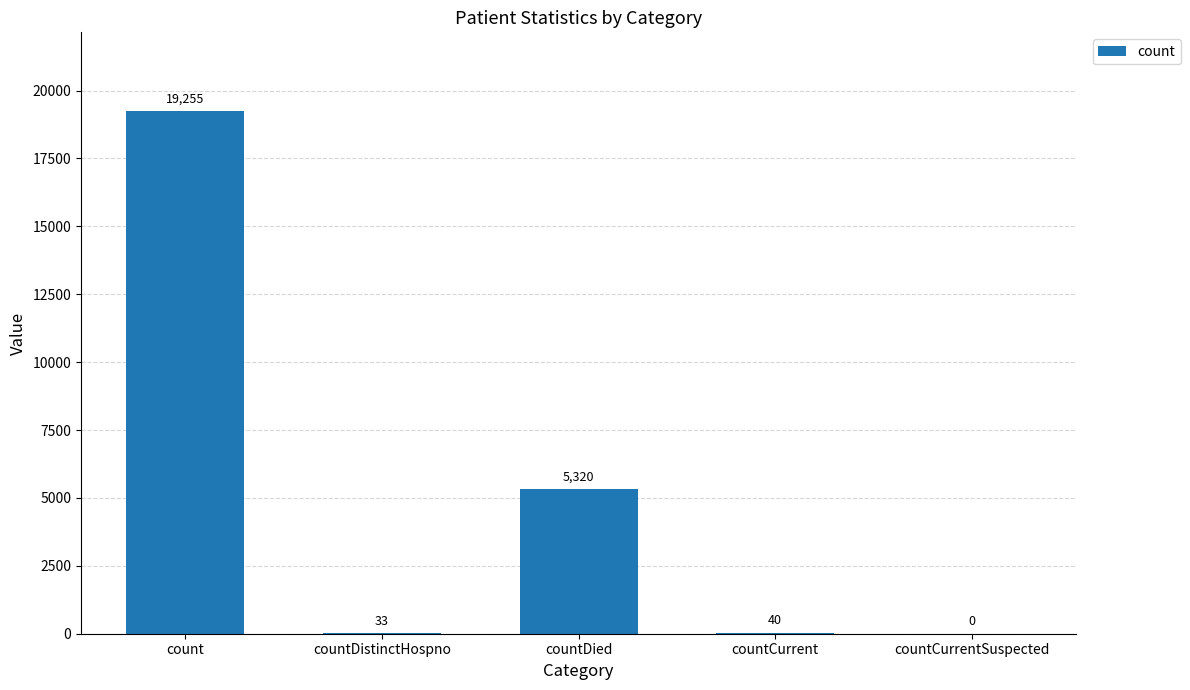

Which label corresponds to the largest value in the chart?

count